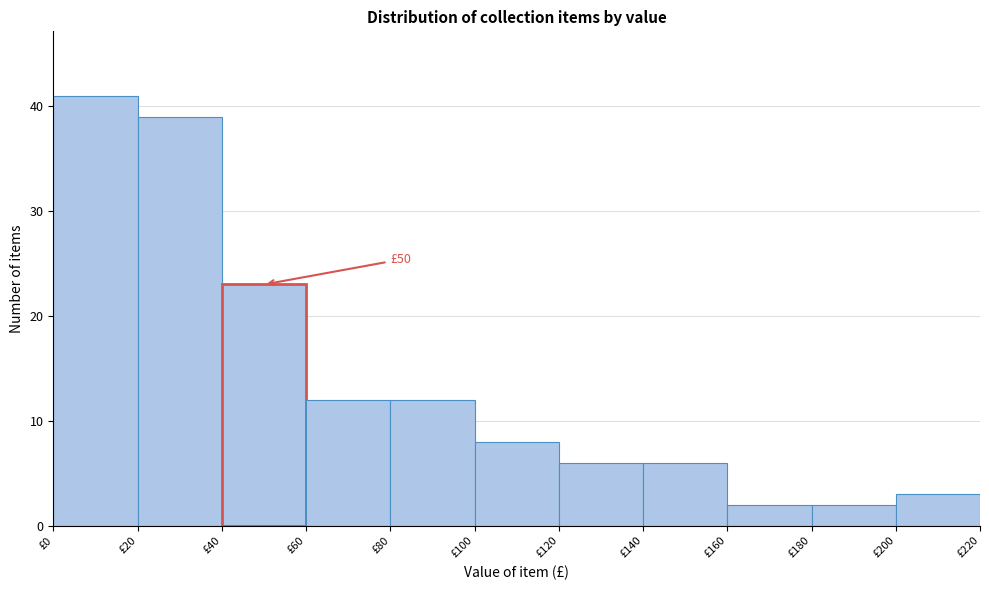

Over which range of the x-axis is the bar tallest?

0 to 20